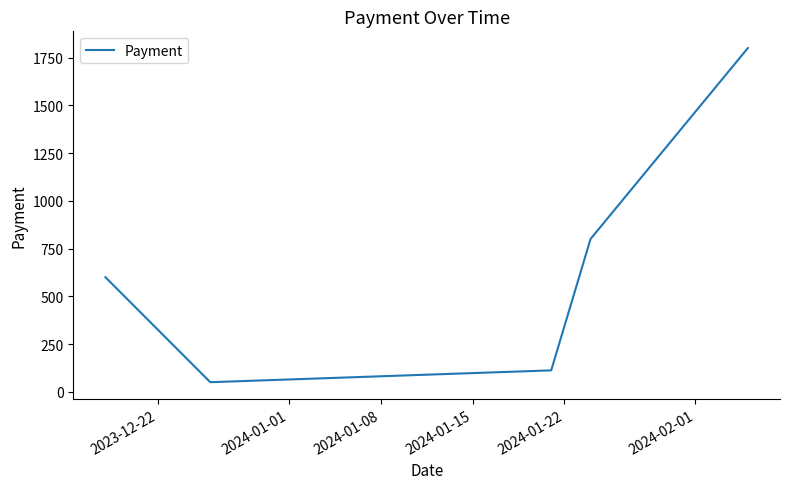

What is the sum of all values?

3362